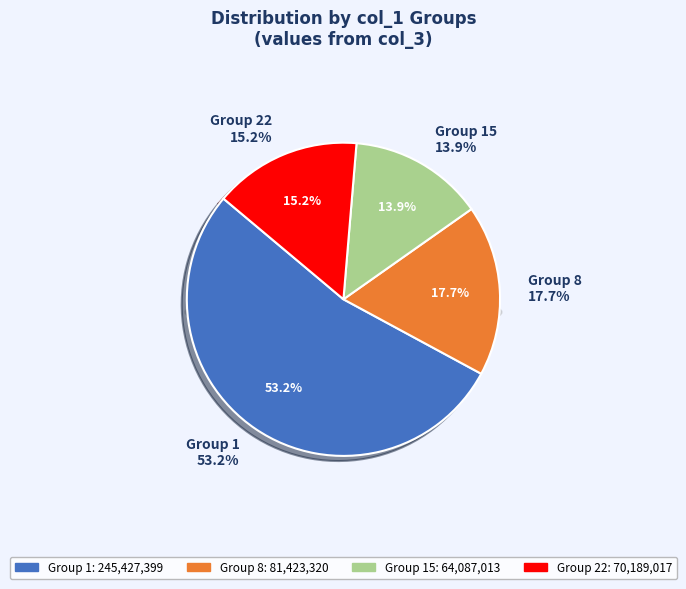

Combined, do 15 and 22 account for over 50%?

No